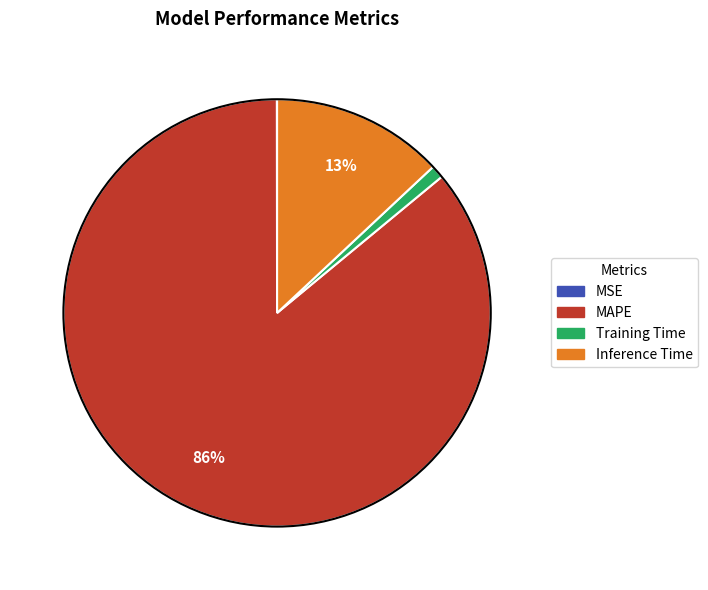

What is the largest slice in the pie chart?

MAPE